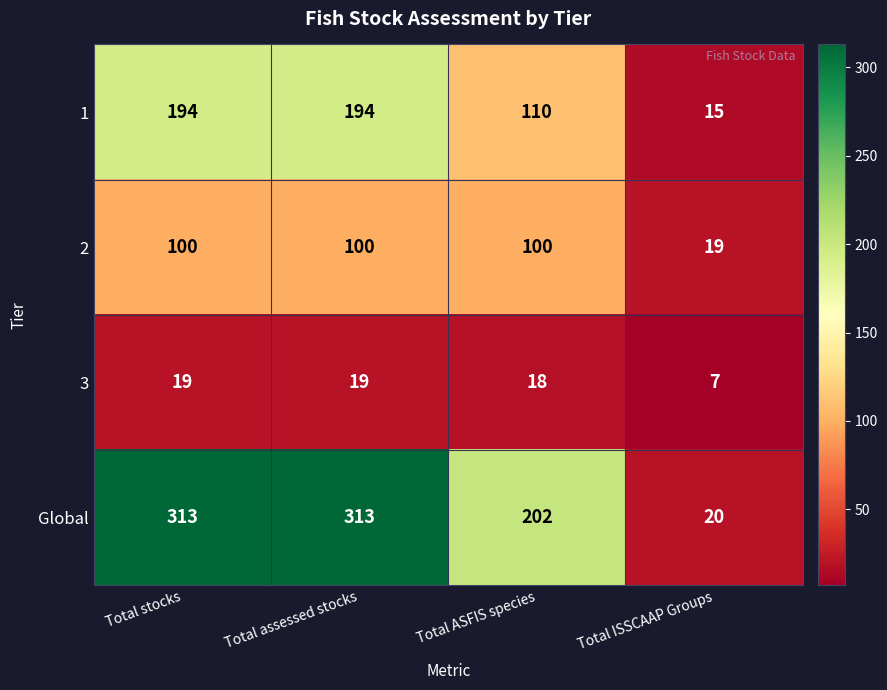

What is the maximum value for Global?

313